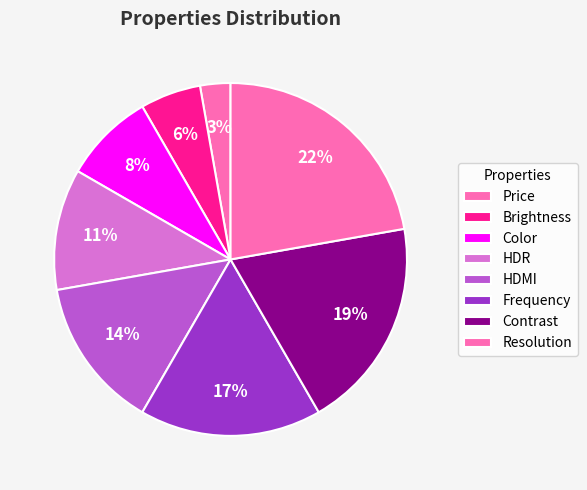

Rank the categories by value from lowest to highest.

Price, Brightness, Color, HDR, HDMI, Frequency, Contrast, Resolution